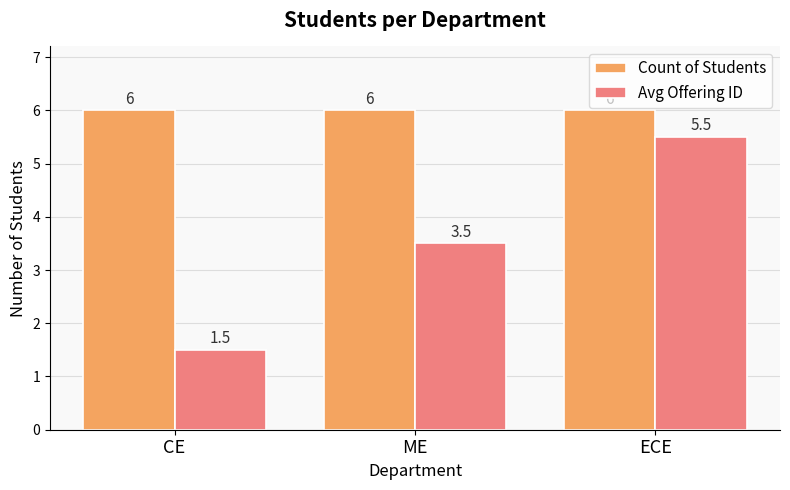

Which category has the lowest value across all series?

CE